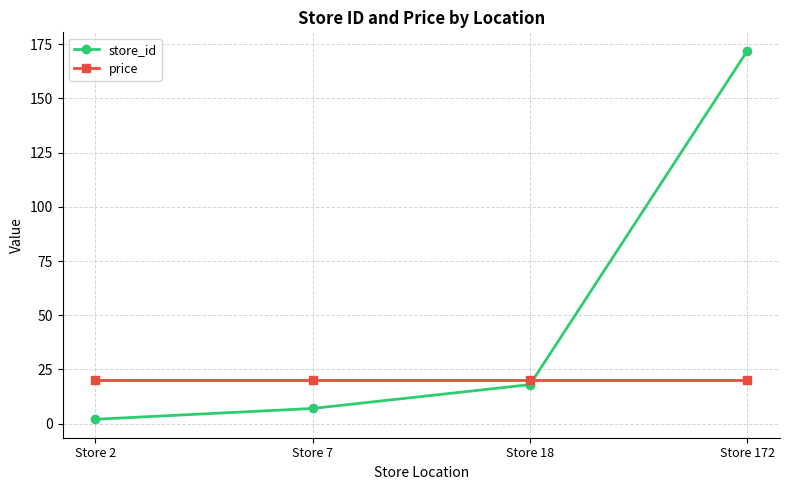

List the series in order of their overall mean, lowest first.

price, store_id